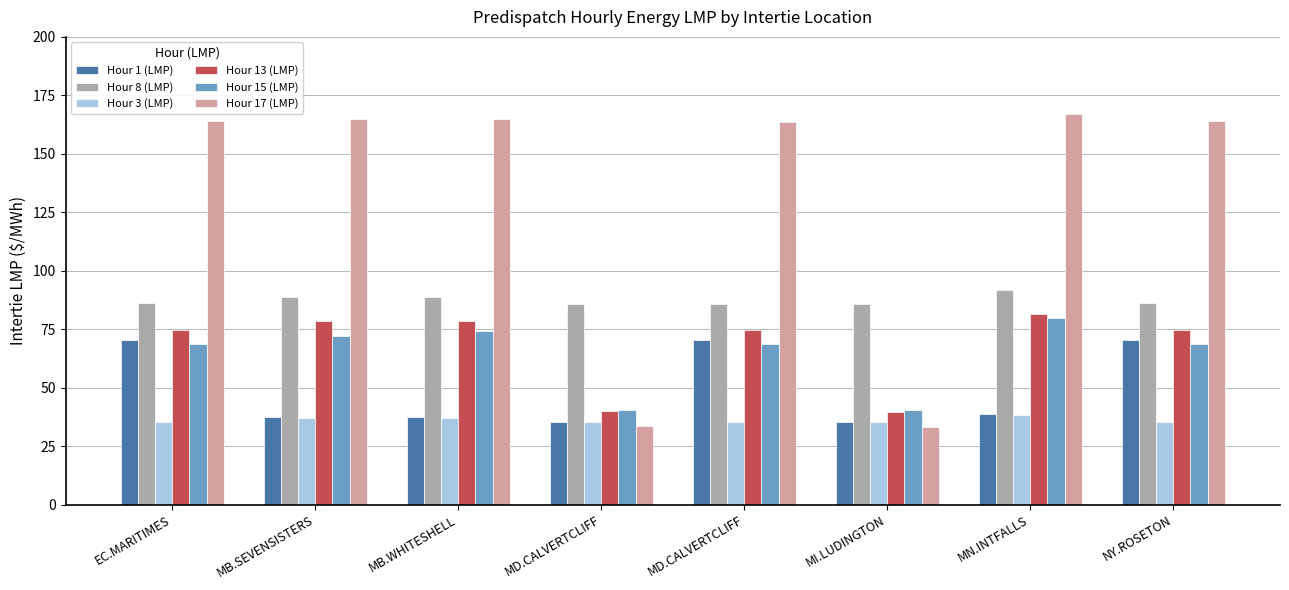

Count the number of data series in this chart.

6